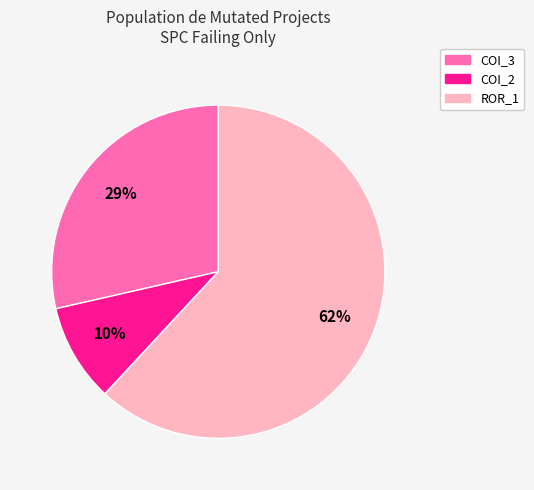

Is there any slice that represents more than half of the pie?

Yes